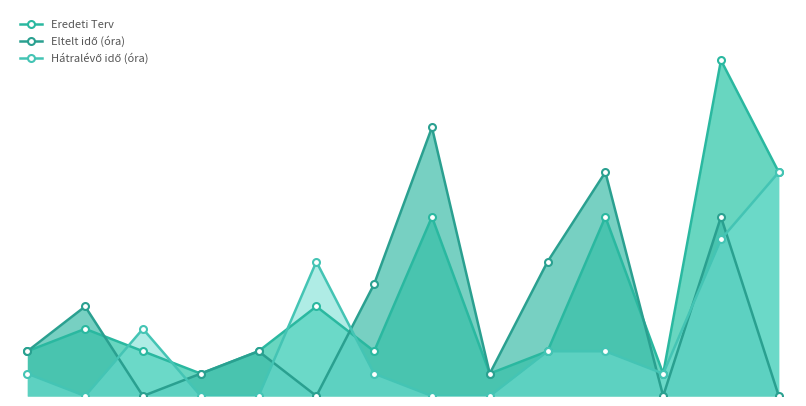

Does the chart display data point markers on the line(s)?

Yes